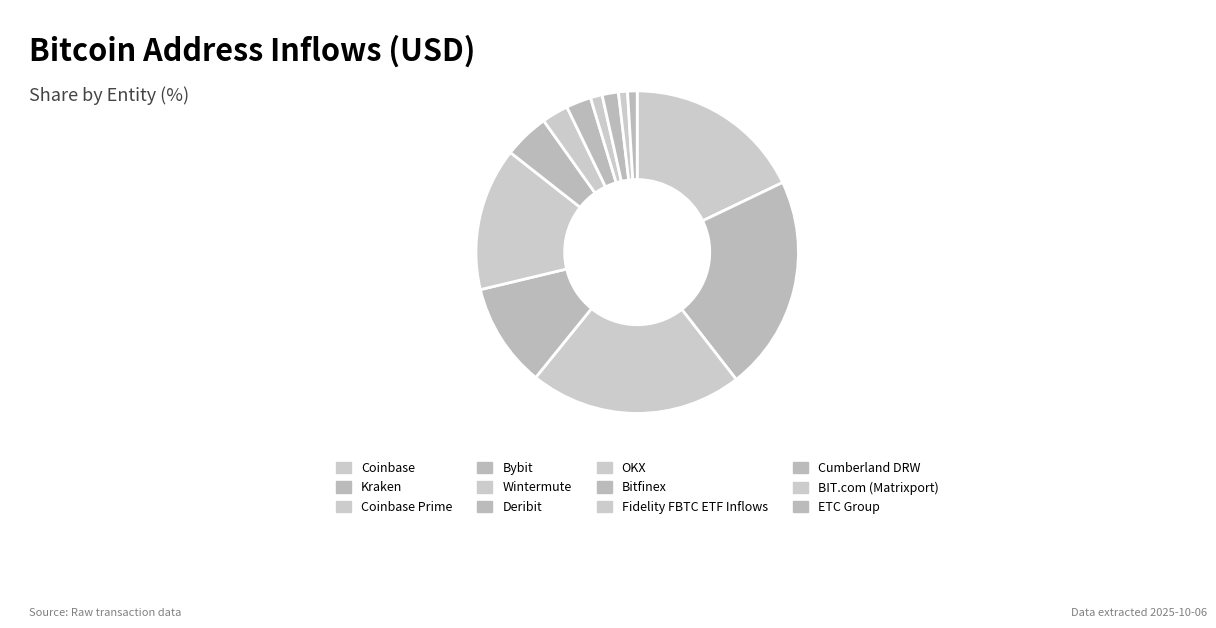

What is the ratio of the value at Bybit to the value at Coinbase Prime?

0.5